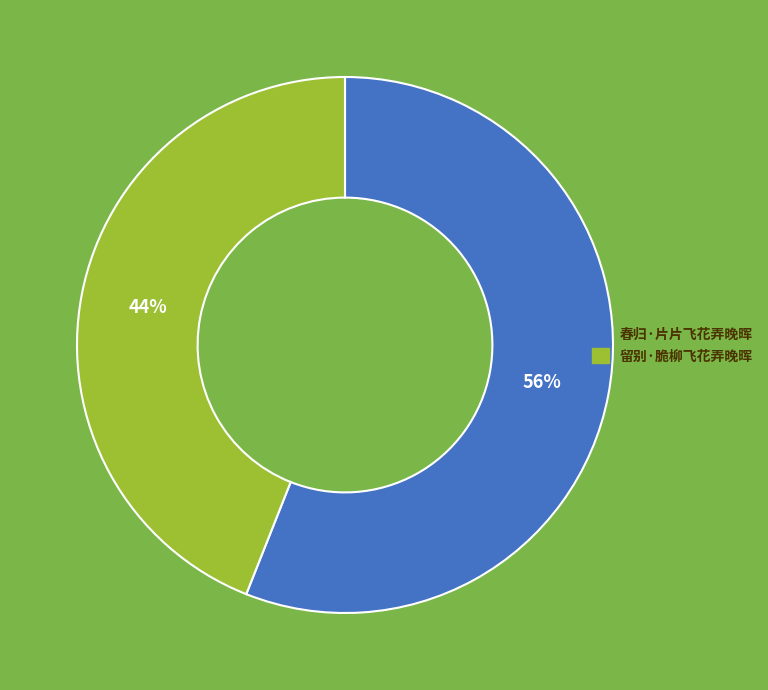

What is the ratio of the value at 春归·片片飞花弄晚晖 to the value at 留别·脆柳飞花弄晚晖?

1.3